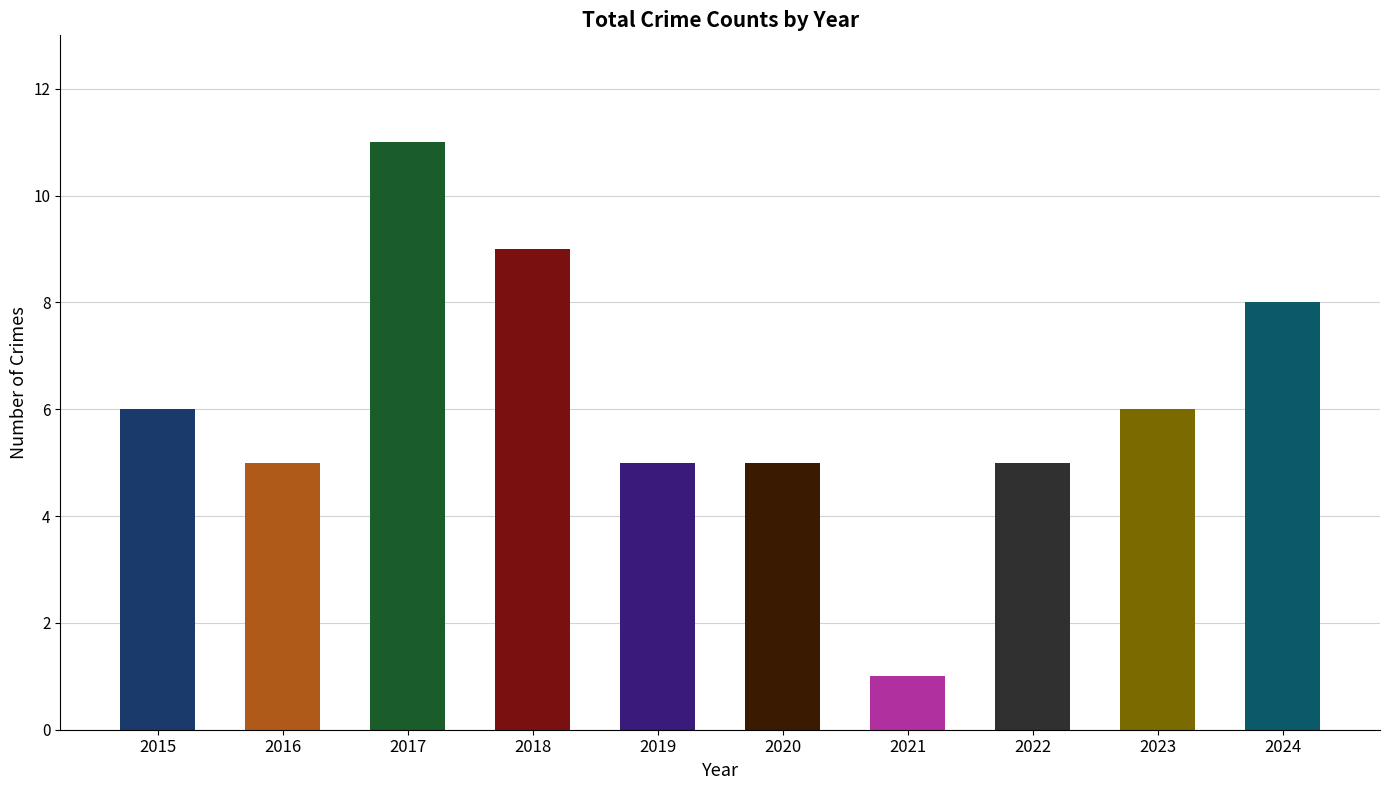

Reading left to right, what are all the values shown in this chart?

6	5	11	9	5	5	1	5	6	8